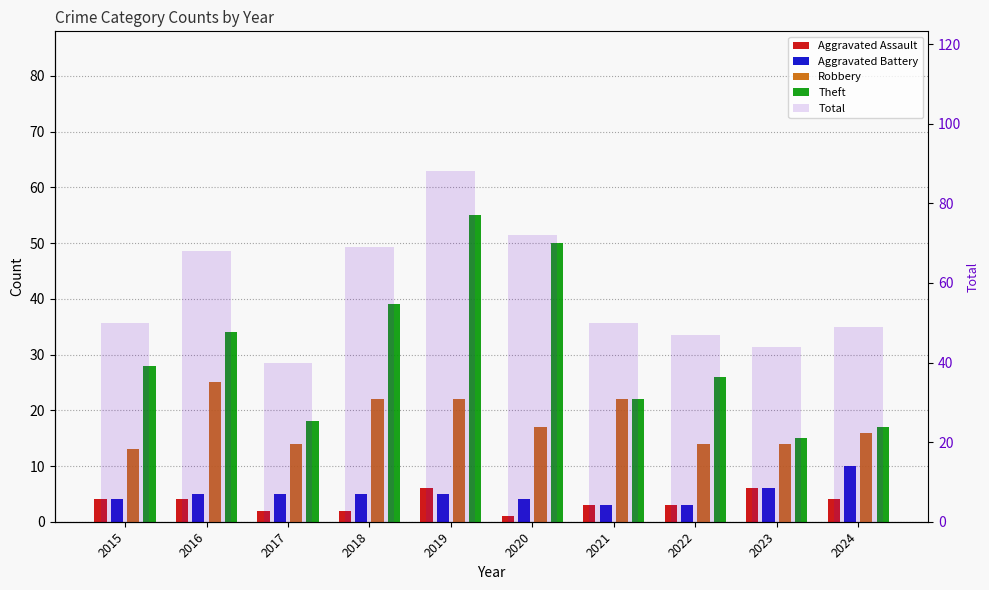

What is the spread (max minus min) of values at 2024?

45